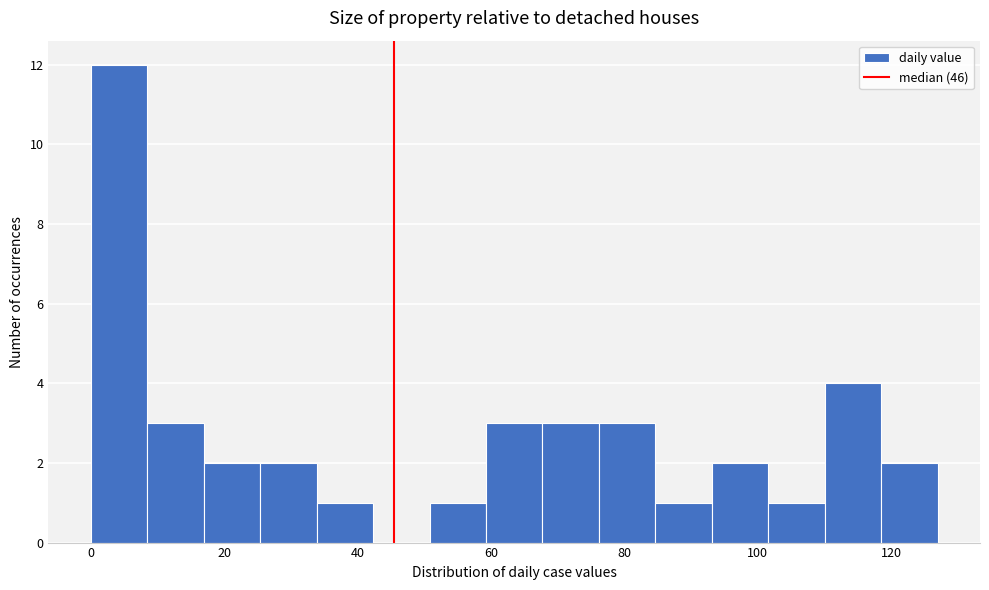

Reading left to right, list every bar in this chart as the range it spans on the x-axis followed by its height. Neither the bar edges nor the heights are printed on the chart, so give them approximately, as read against the axes.

0 to 8: 12
8 to 16: 3
16 to 26: 2
26 to 34: 2
34 to 42: 1
42 to 50: 0
50 to 60: 1
60 to 68: 3
68 to 76: 3
76 to 84: 3
84 to 94: 1
94 to 102: 2
102 to 110: 1
110 to 118: 4
118 to 128: 2